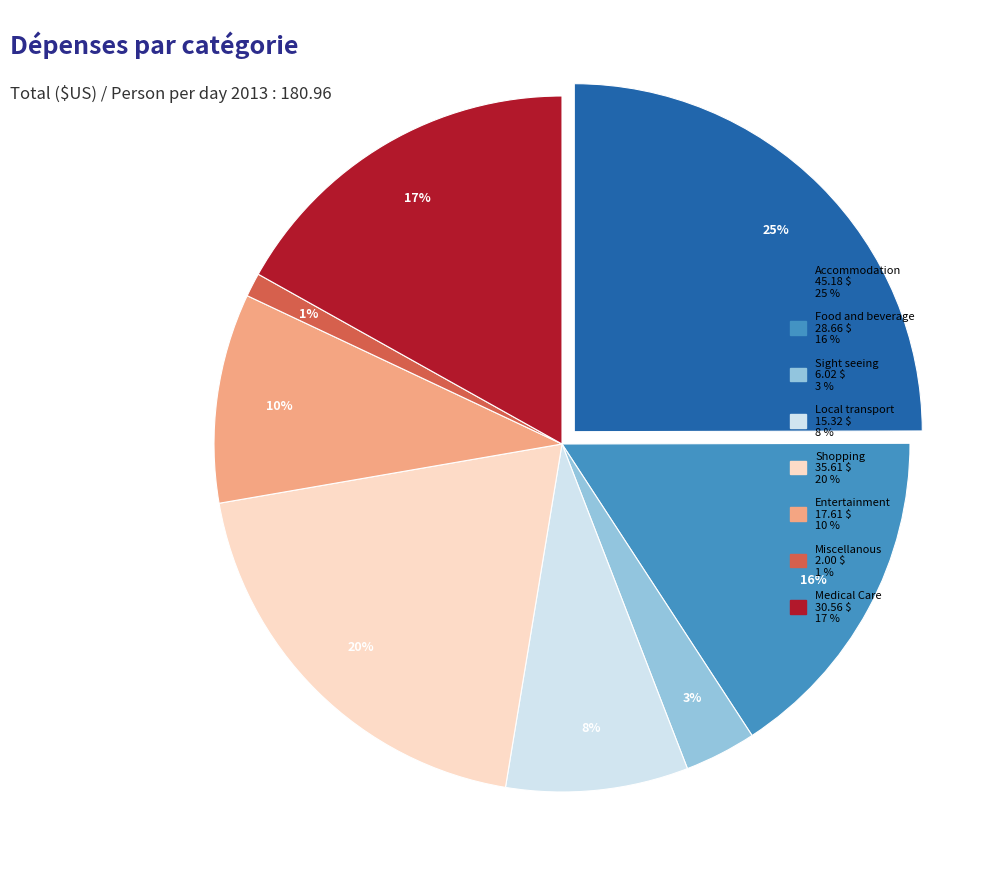

To the nearest percent, what is the combined percentage of Miscellanous and Entertainment?

11%